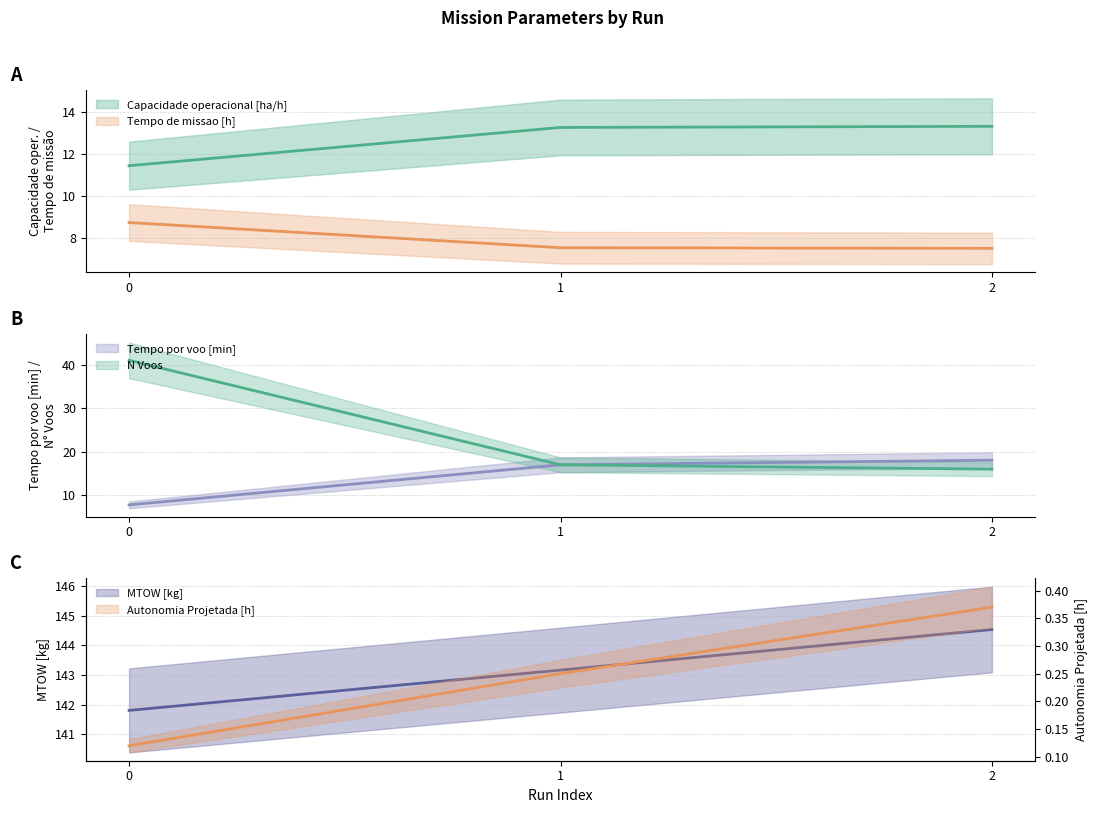

How many series are shown in this chart?

6